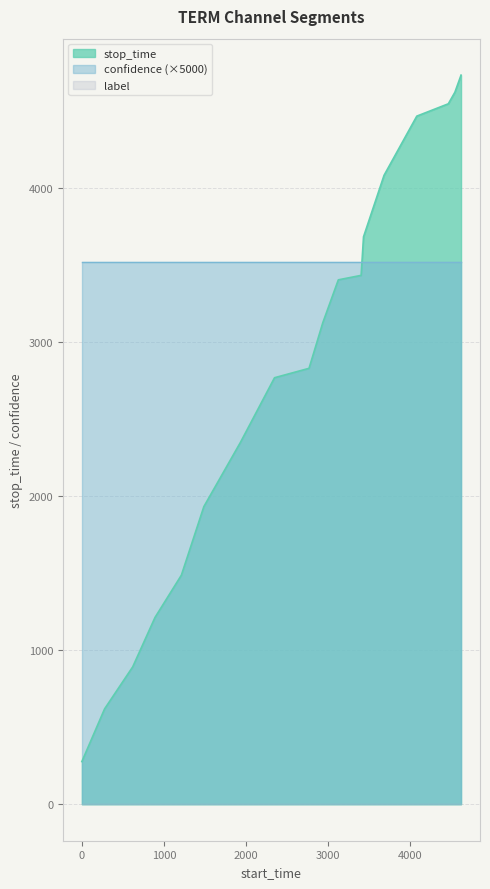

True or false: label and confidence intersect in this chart.

False